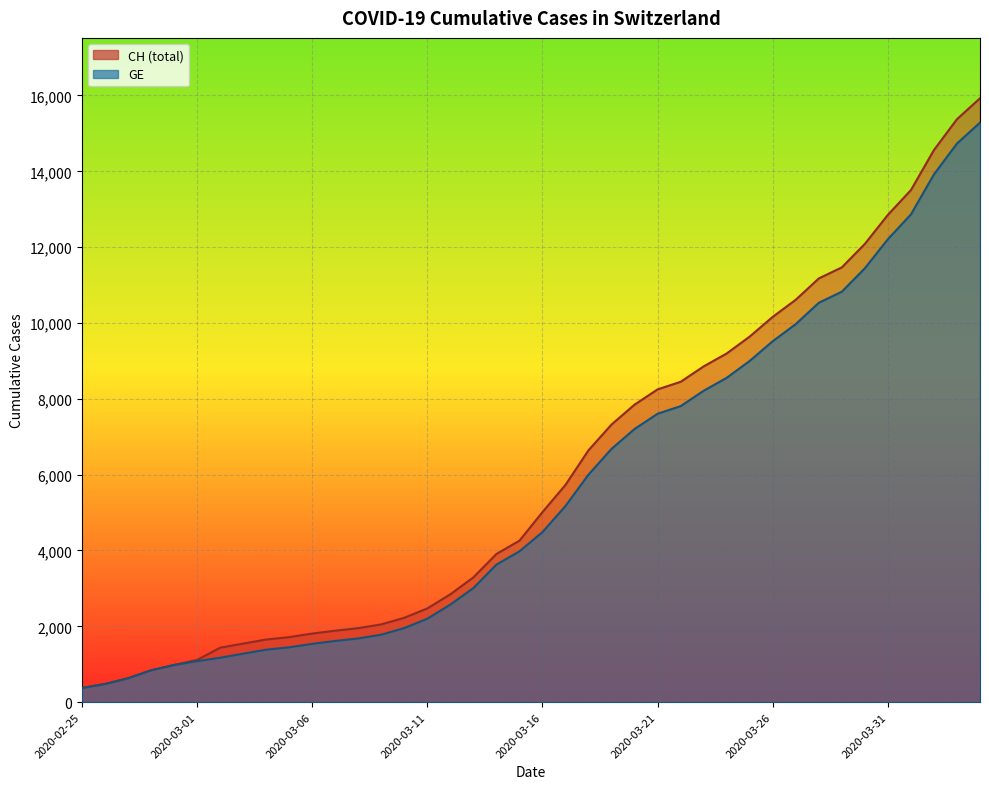

True or false: GE has a value of 360 at 2020-02-27.

False